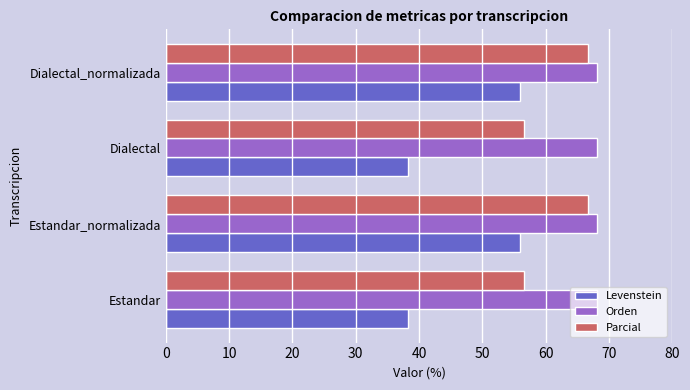

What is the sum of all Parcial values?

246.4